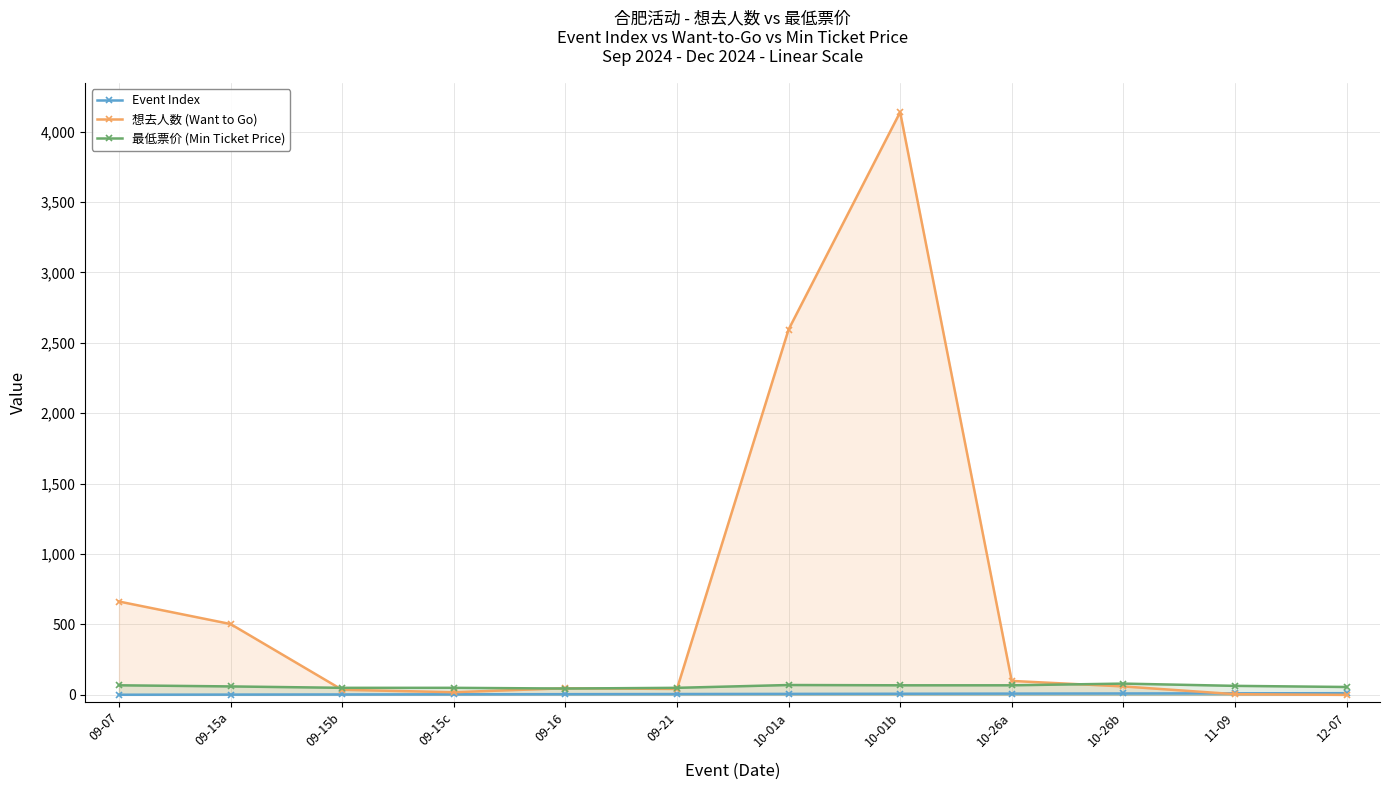

True or false: 最低票价 (Min Ticket Price) has more than 2 interior local peaks.

False